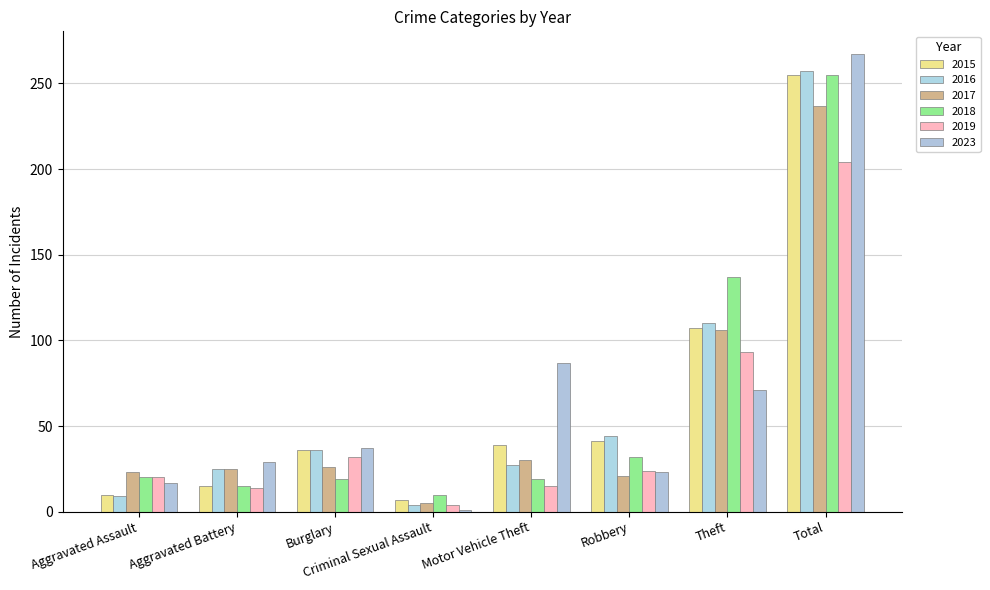

How many categories are shown in the chart?

8